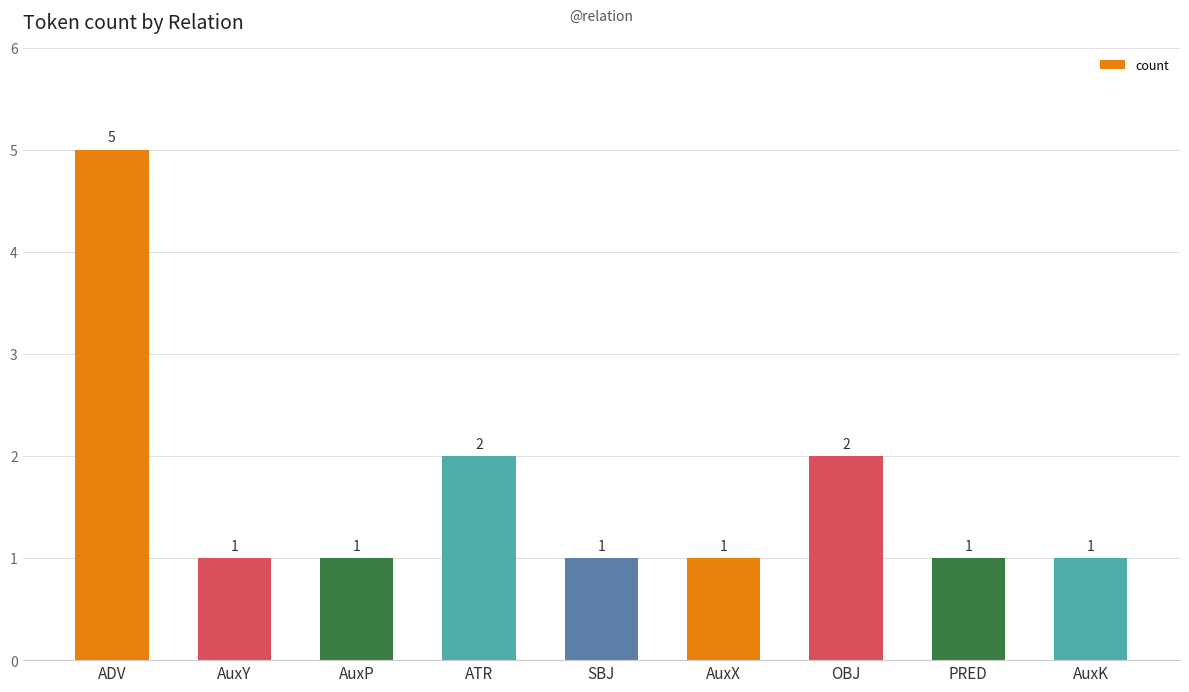

Which label corresponds to the largest value in the chart?

ADV